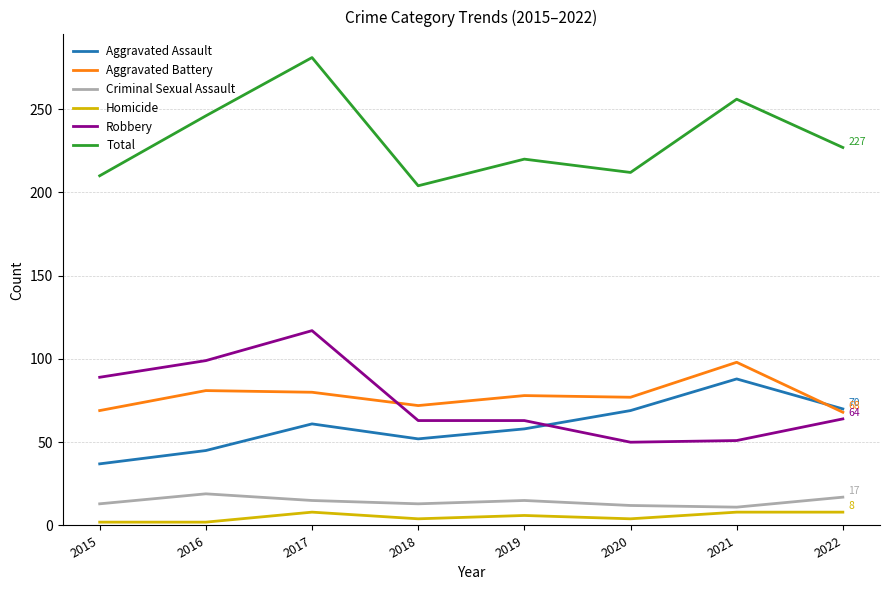

What is the difference between the Robbery values at 2022 and 2017?

53